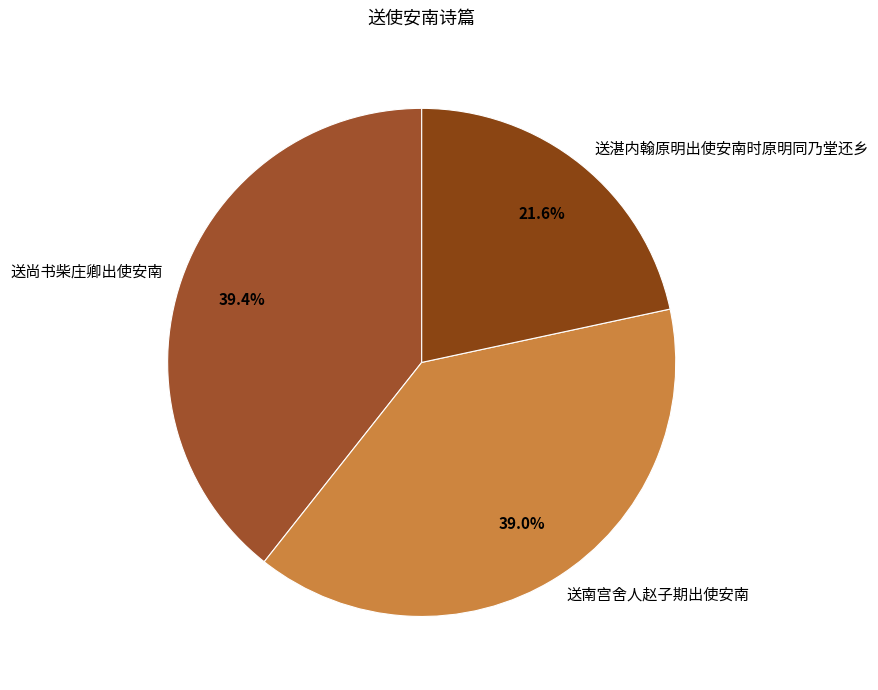

Combined, what portion of the pie is 送南宫舍人赵子期出使安南 and 送湛内翰原明出使安南时原明同乃堂还乡?

60.6%